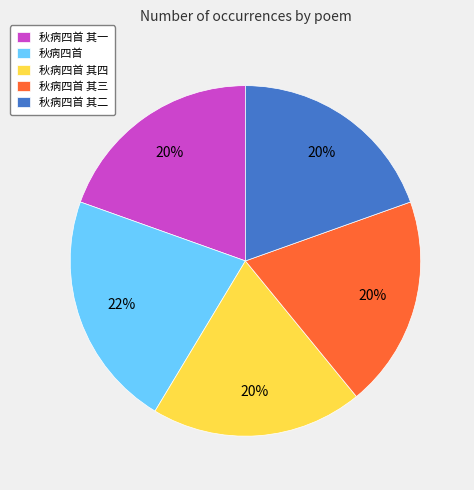

Between 秋病四首 and 秋病四首 其一, which is larger?

秋病四首